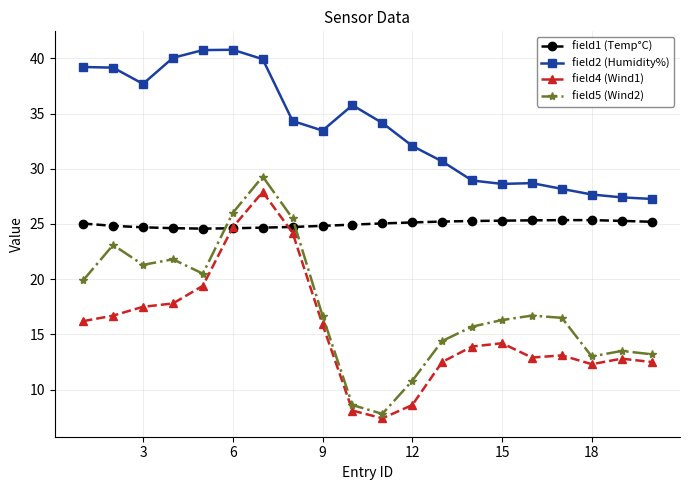

At how many categories does at least one series exceed 37?

7